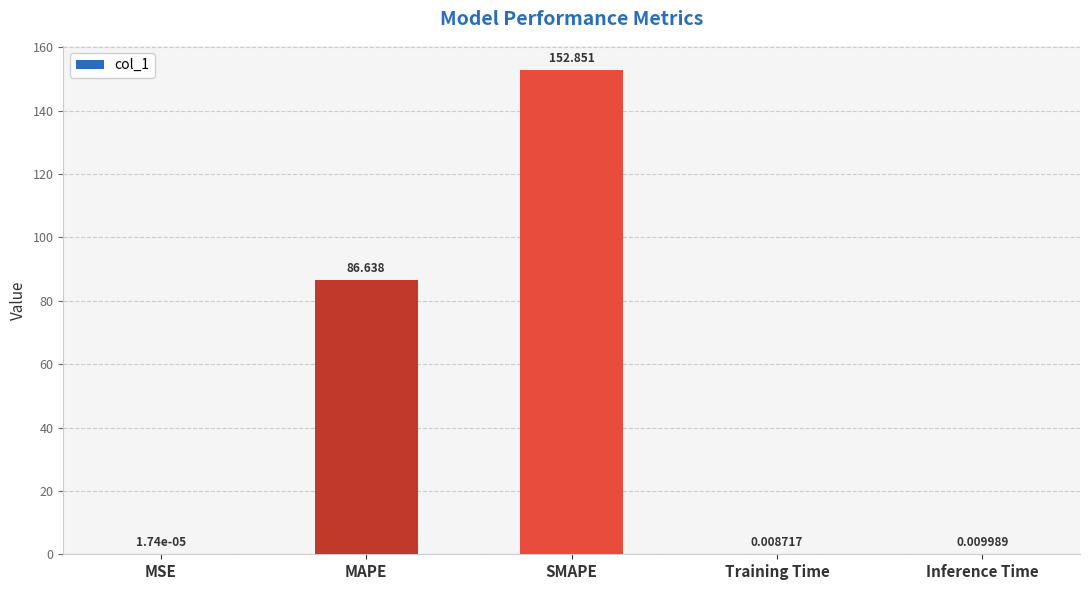

Which category has the highest value across all series?

SMAPE